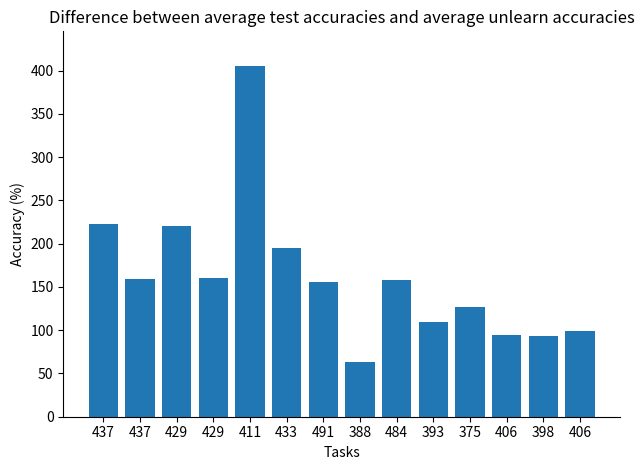

What is the change in value from 433 to 393?

-86